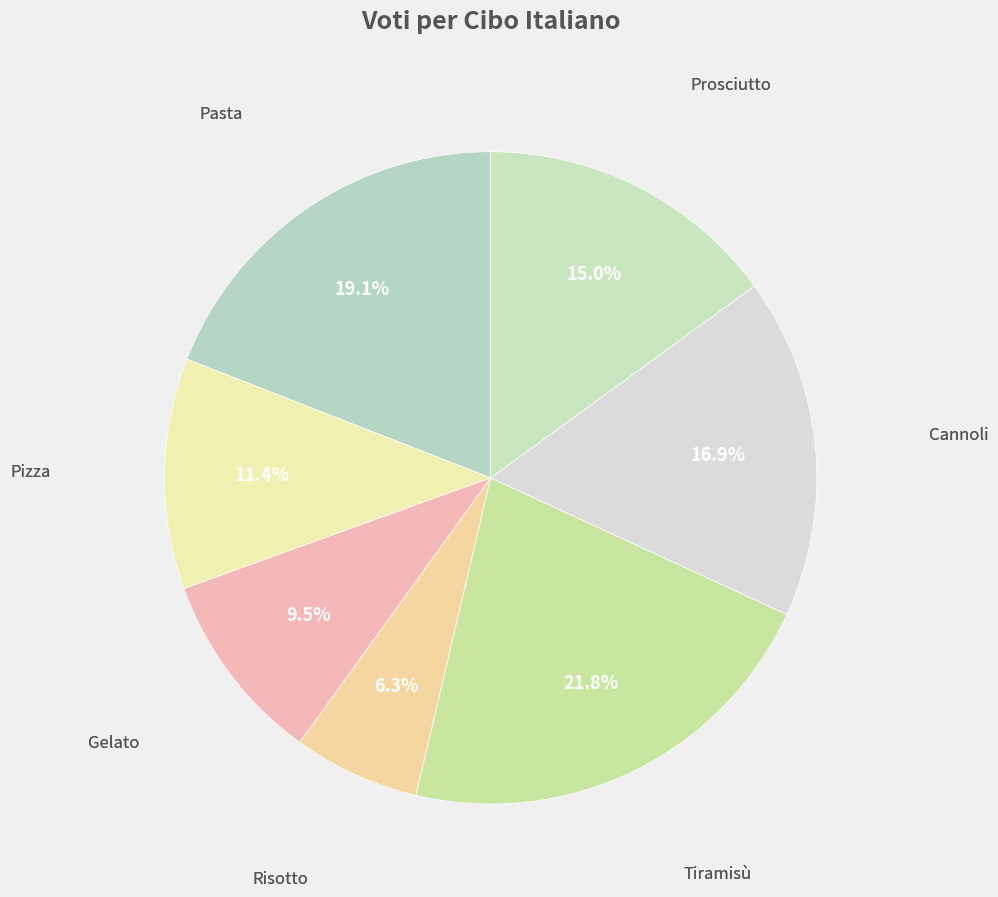

Between Gelato and Risotto, which is larger?

Gelato